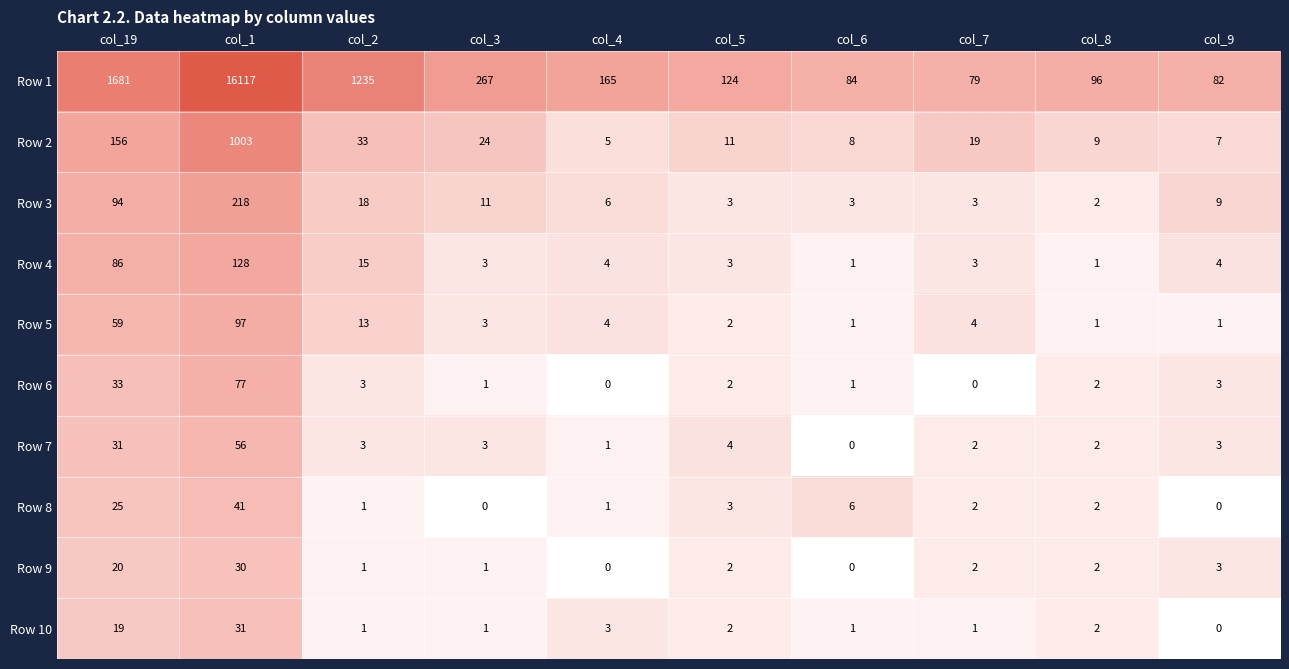

Rank the series by their maximum value, from highest to lowest.

Row 1, Row 2, Row 3, Row 4, Row 5, Row 6, Row 7, Row 8, Row 10, Row 9